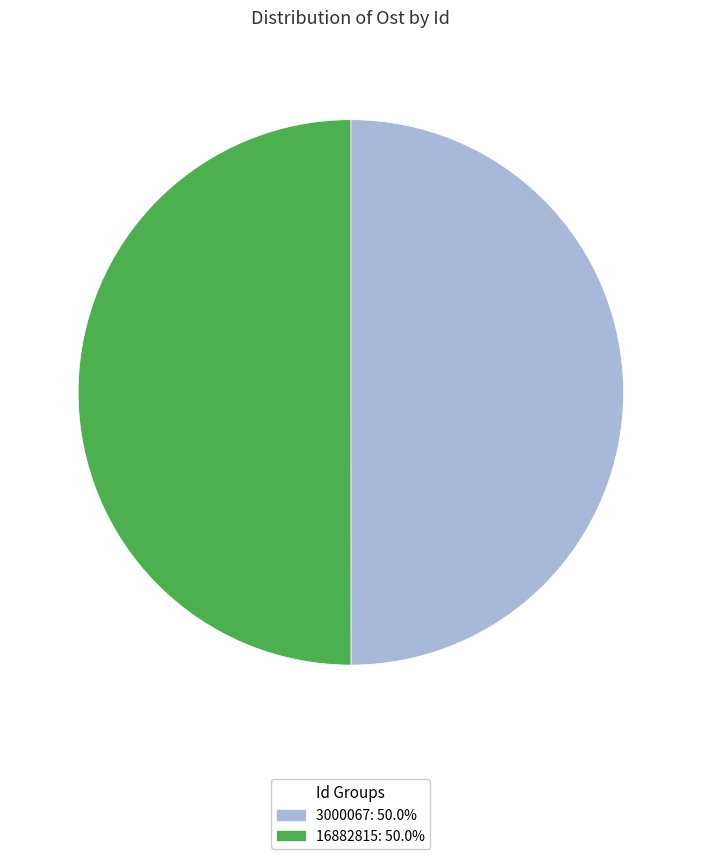

Do 16882815: 50.0% and 3000067: 50.0% together represent more than half of the pie?

Yes